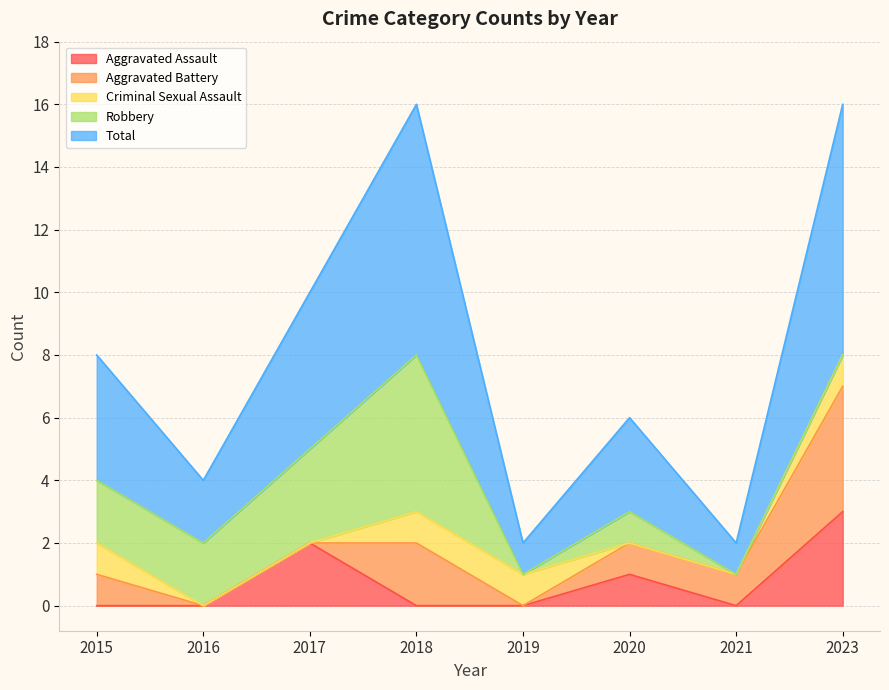

Which series ends up on top after the final intersection of Aggravated Assault and Aggravated Battery?

Aggravated Battery